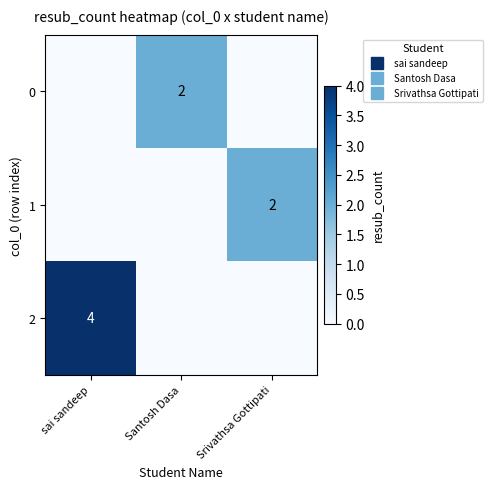

Rank the series by their maximum value, from highest to lowest.

2, 0, 1